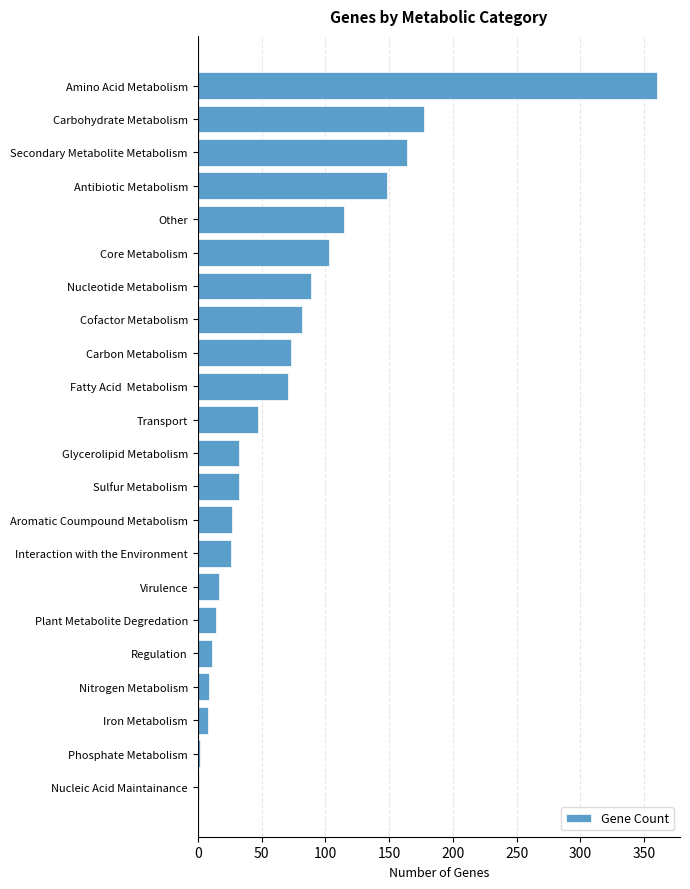

What value does the data have at Core Metabolism?

103